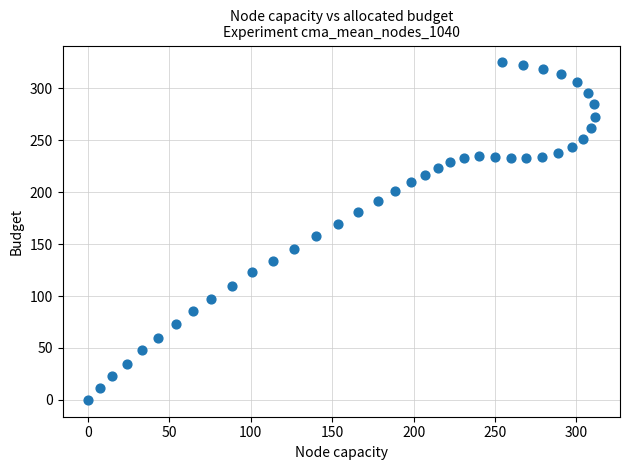

What Y value in the scatter plot is closest to 162?

158.1